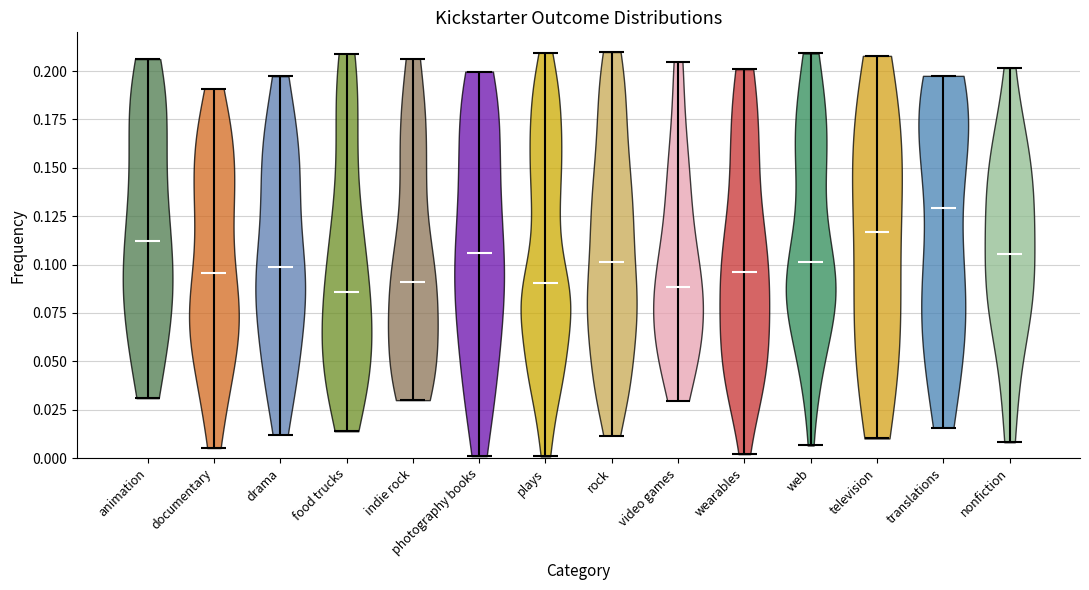

Where does the median line of the violin for video games sit on the y-axis? The values are not printed on the chart, so give them approximately, as read against the axis.

0.090